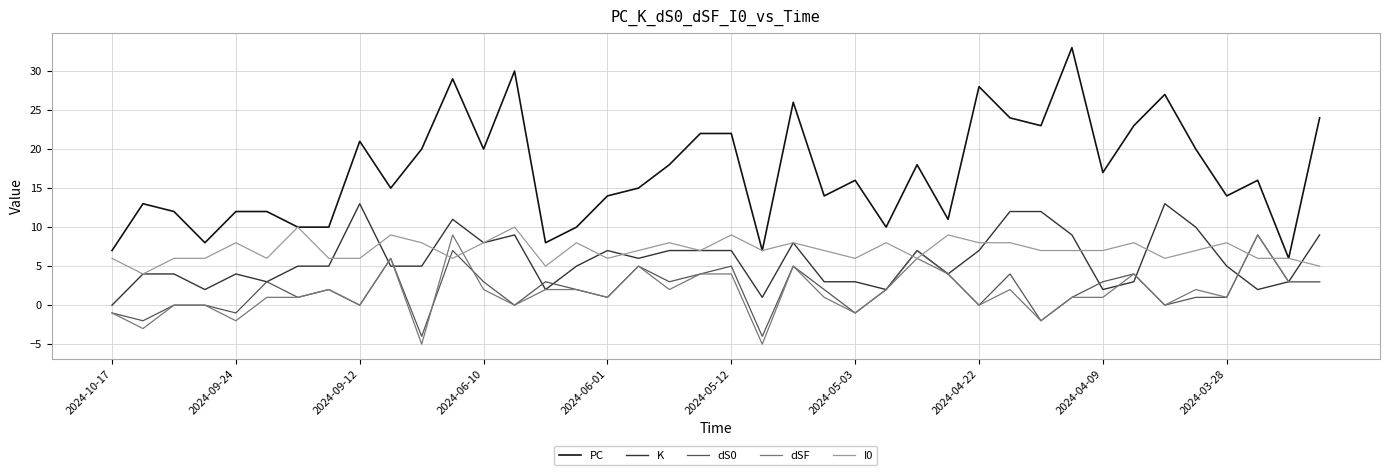

Which series has the largest total across all categories?

PC